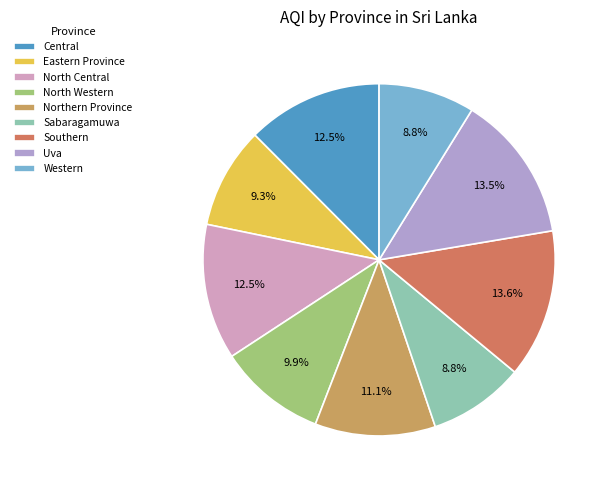

Rank the categories by value from lowest to highest.

Sabaragamuwa, Western, Eastern Province, North Western, Northern Province, Central, North Central, Uva, Southern